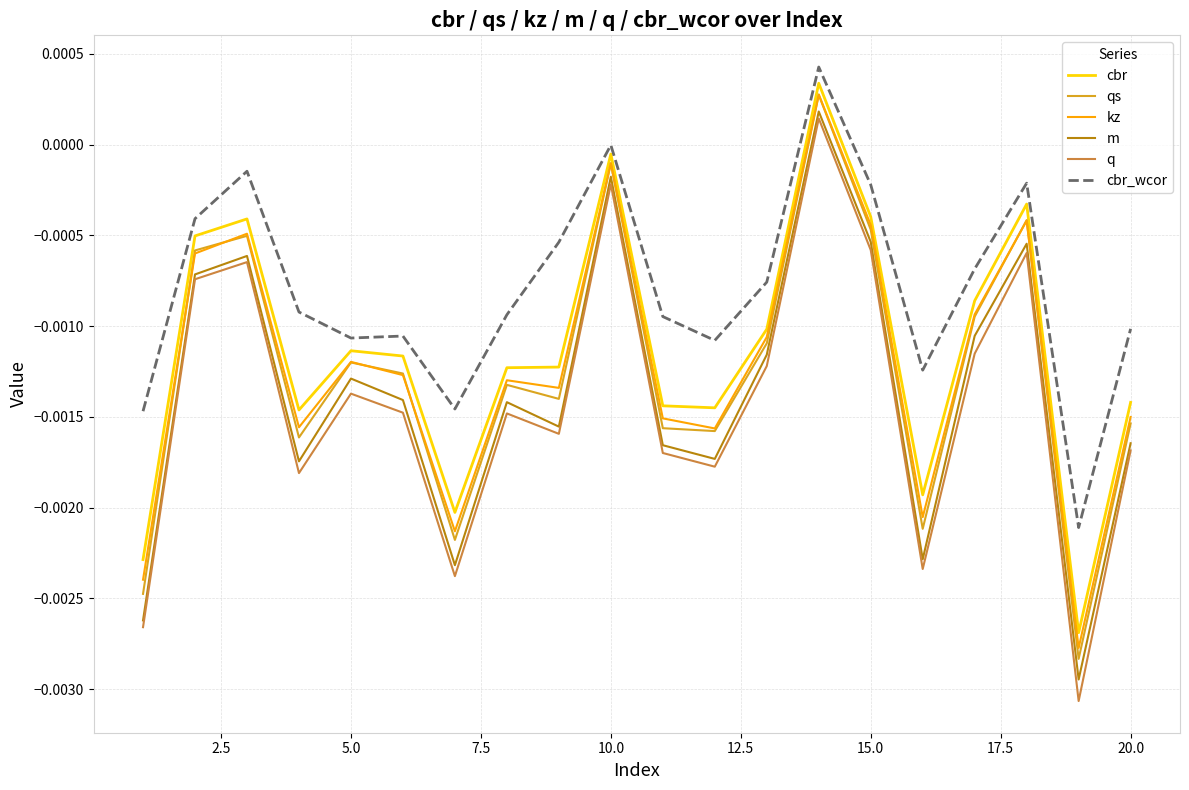

True or false: m and cbr_wcor intersect in this chart.

False